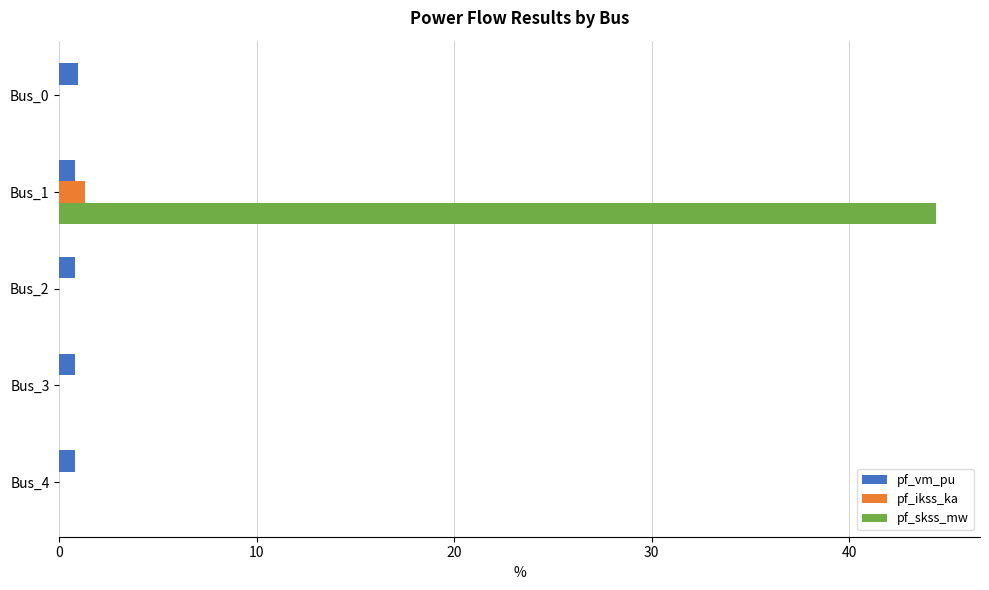

What is the sum of all pf_ikss_ka values?

1.3